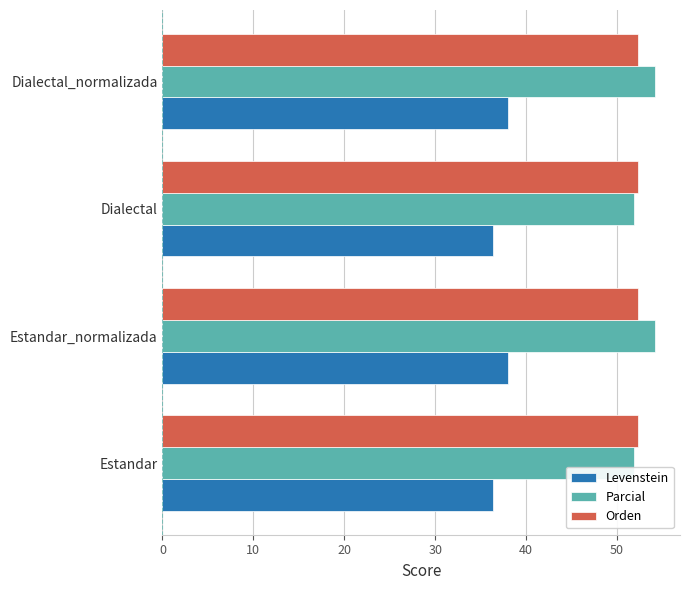

What value does the Orden series have at Estandar?

52.3